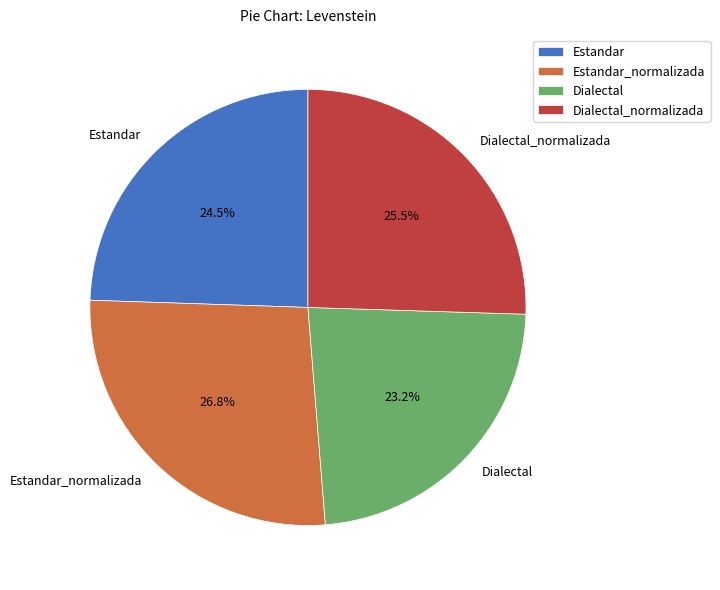

To the nearest percent, what is the difference between the Dialectal_normalizada and Dialectal slice percentages?

2%